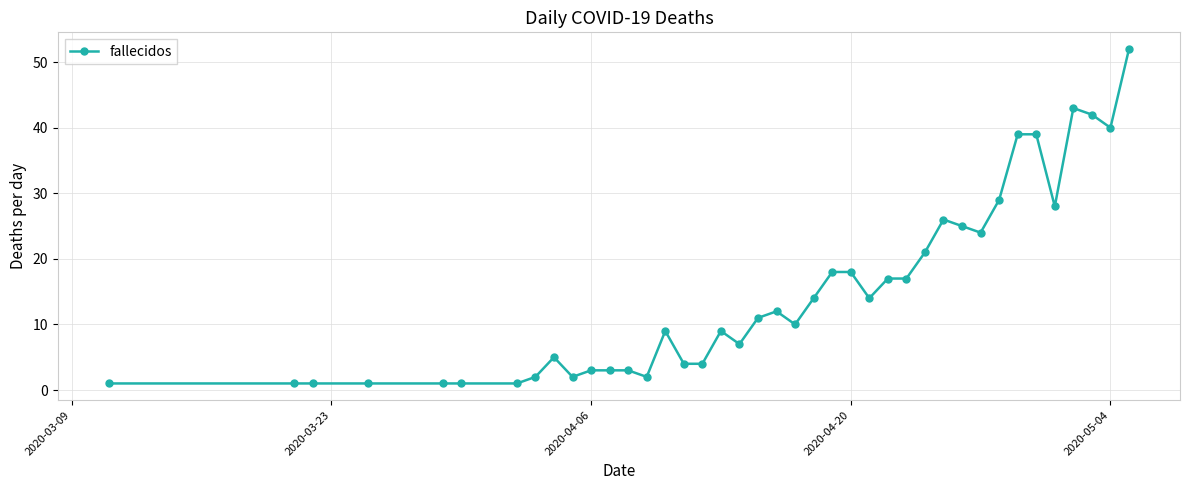

What is the average value?

15